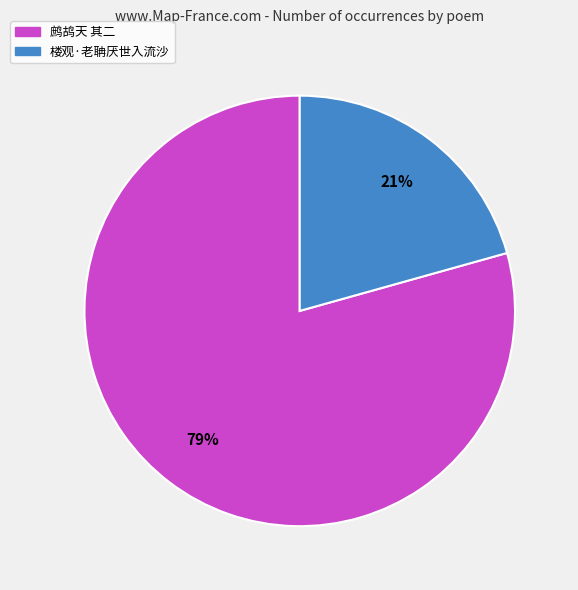

How many slices are in this pie chart?

2